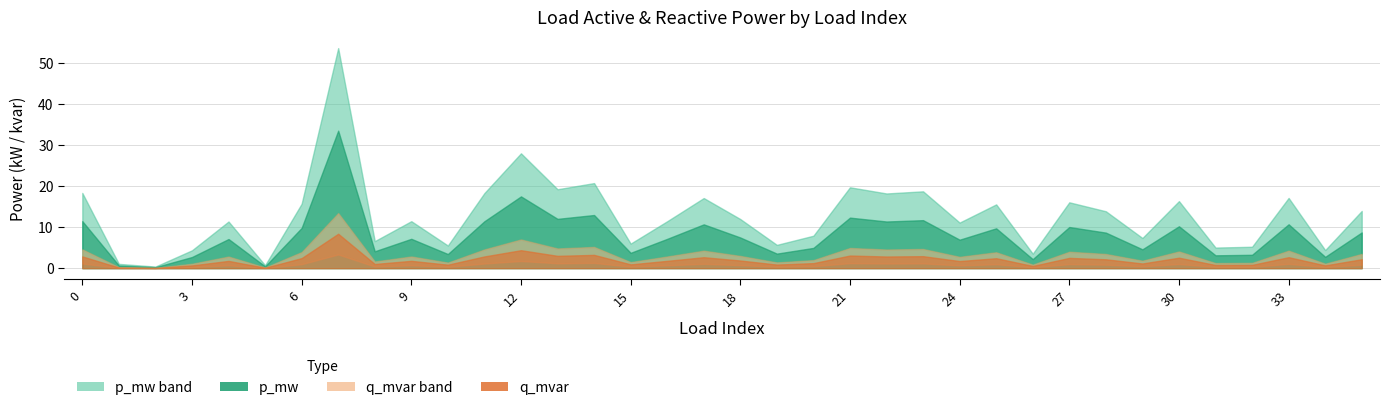

True or false: p_mw and q_mvar cross at least once.

False